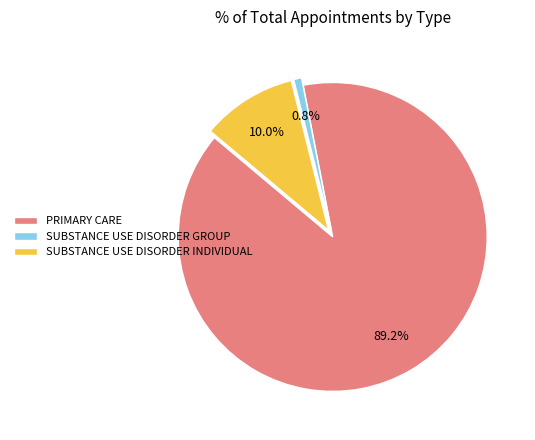

Does SUBSTANCE USE DISORDER INDIVIDUAL account for over 50% of the chart?

No